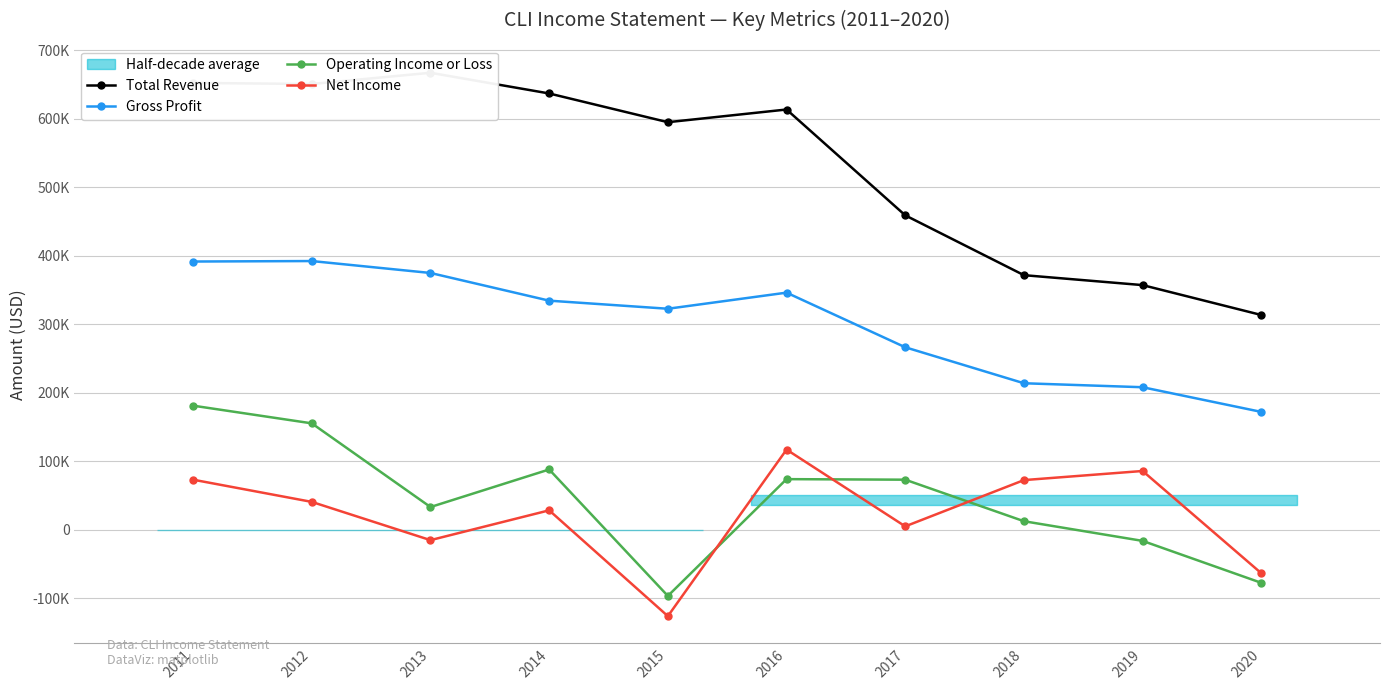

Is the value of Net Income at 2012 greater than the value of Operating Income or Loss at 2017?

No